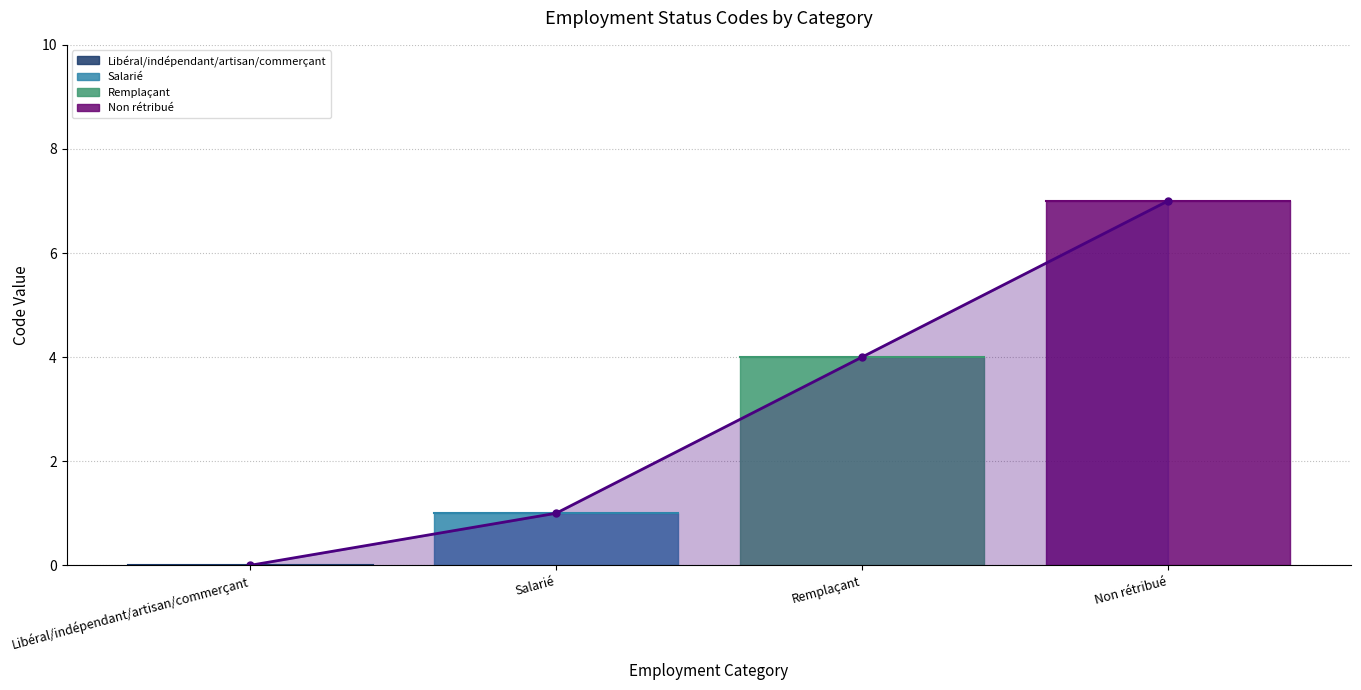

What is the value of the 3rd point from the left?

4